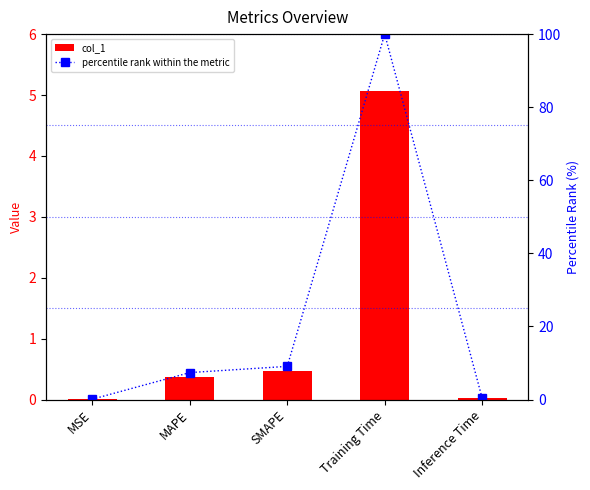

The col_1 series shows 0.0 at Inference Time. True or false?

True